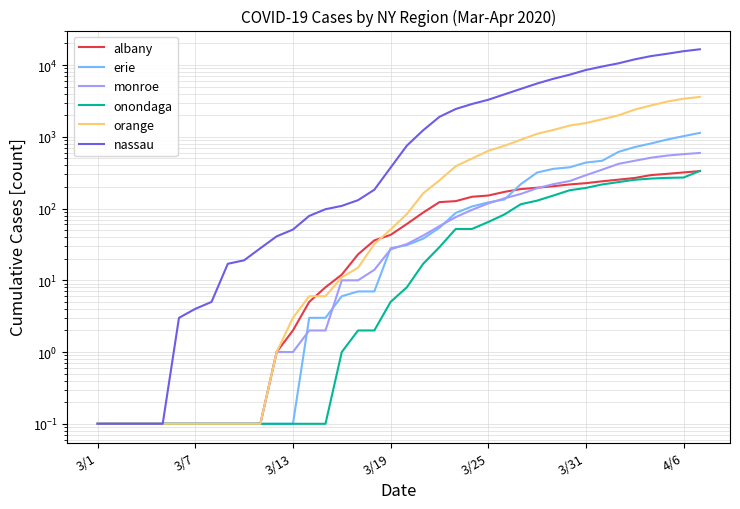

Which category has the lowest value in the erie series?

3/1